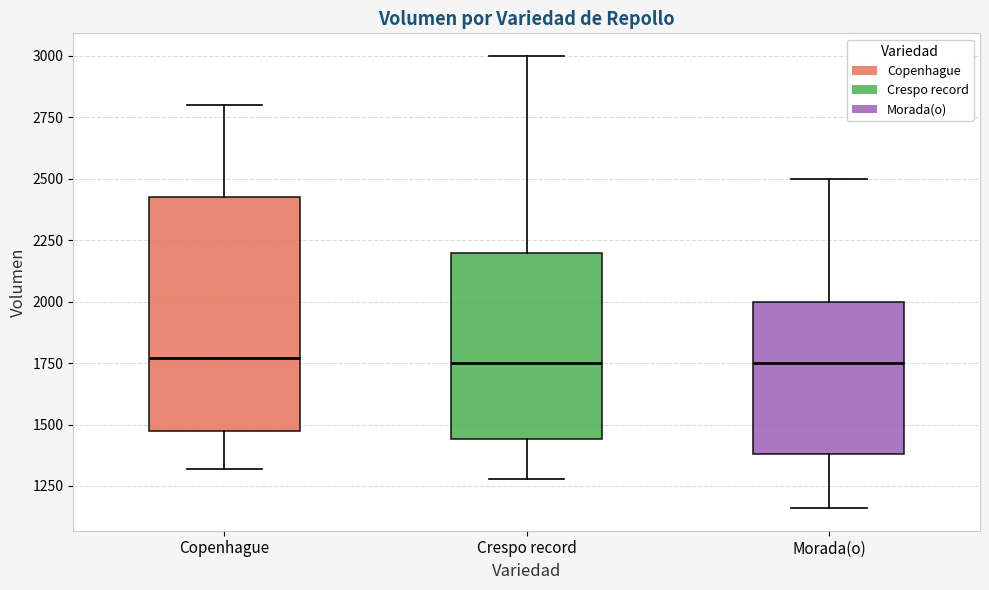

Reading left to right, read every box against the y-axis: the position of its median line, the range the box covers, and the ends of its whiskers. The values are not printed on the chart, so give them approximately, as read against the axis.

Copenhague: median 1750, box 1500 to 2450, whiskers 1300 to 2800
Crespo record: median 1750, box 1450 to 2200, whiskers 1300 to 3000
Morada(o): median 1750, box 1400 to 2000, whiskers 1150 to 2500